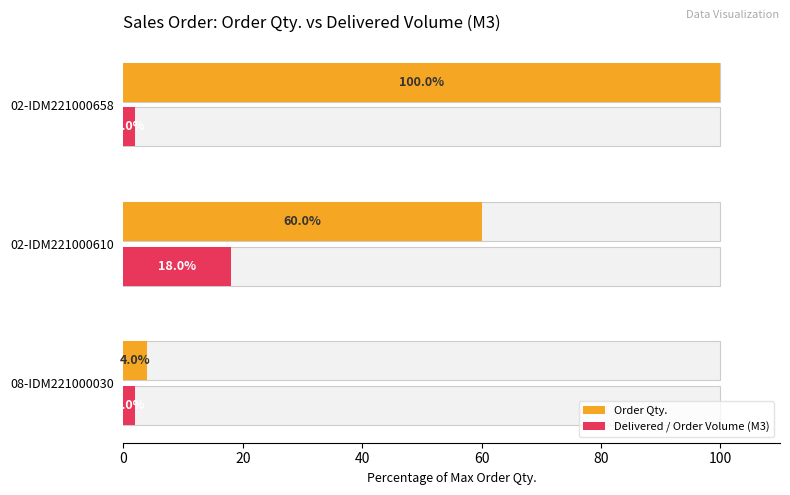

Is the value of Order Qty. at 02-IDM221000610 greater than the value of Delivered / Order Volume (M3) at 02-IDM221000610?

Yes